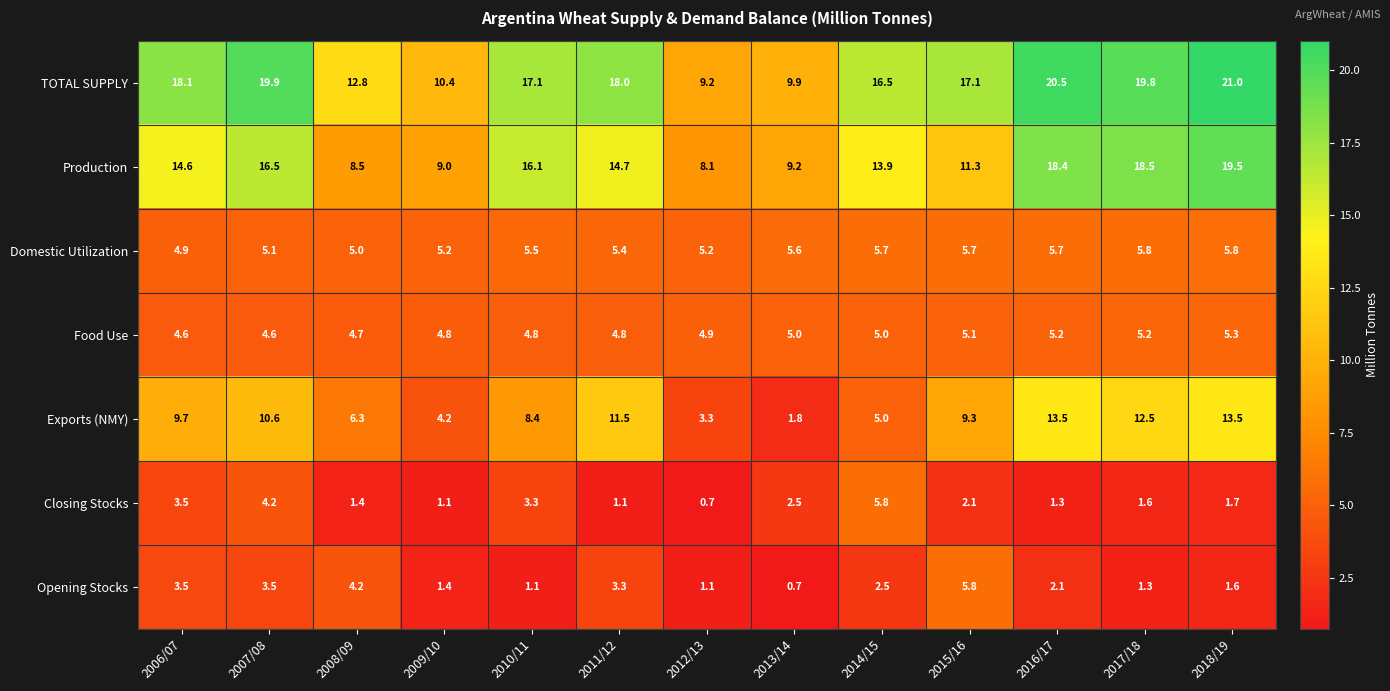

How many distinct data groups are displayed?

7